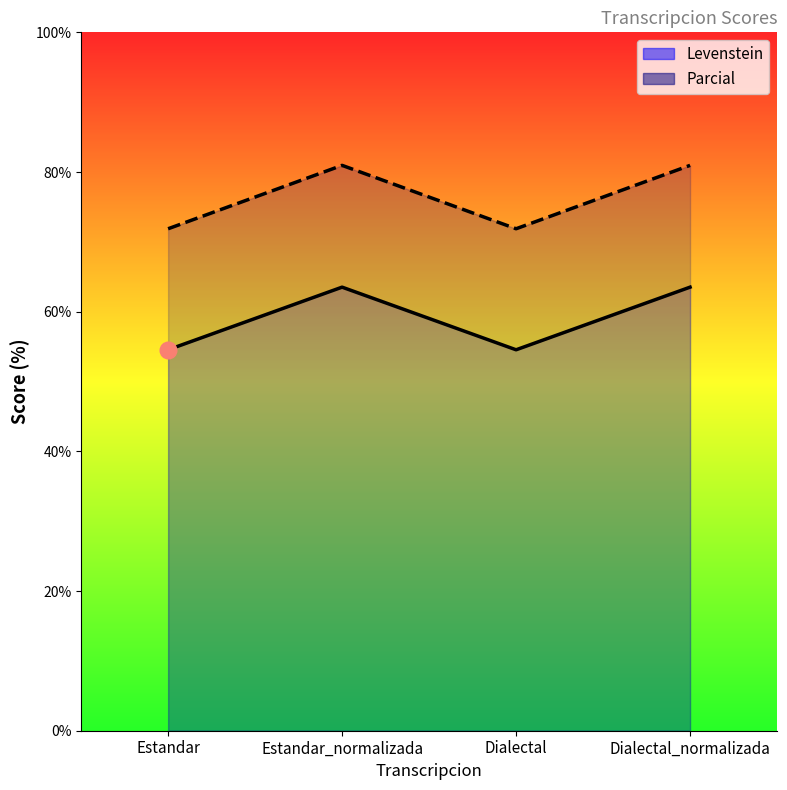

Reading left to right, transcribe all the data shown in this chart.

Levenstein: Estandar=54.5	Estandar_normalizada=63.5	Dialectal=54.5	Dialectal_normalizada=63.5
Parcial: Estandar=71.9	Estandar_normalizada=81.0	Dialectal=71.9	Dialectal_normalizada=81.0